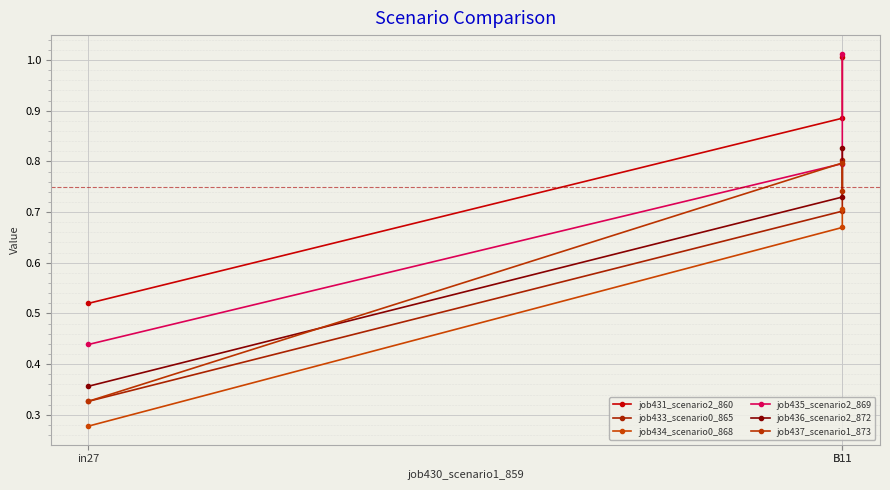

How many distinct data groups are displayed?

6